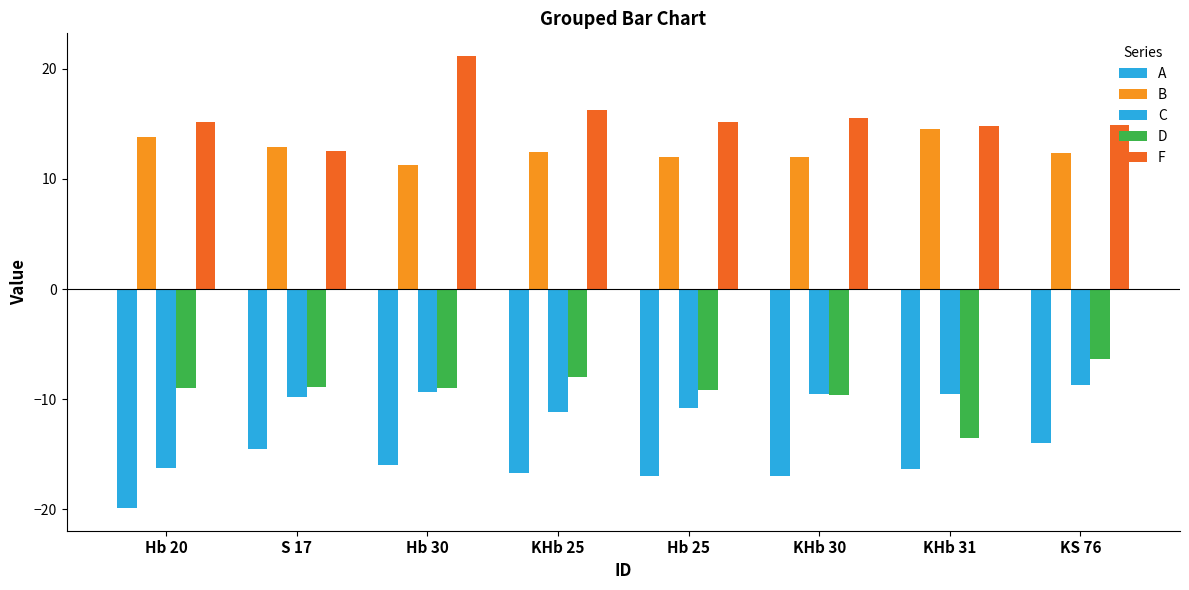

What is the difference between the A values at S 17 and KHb 25?

2.2